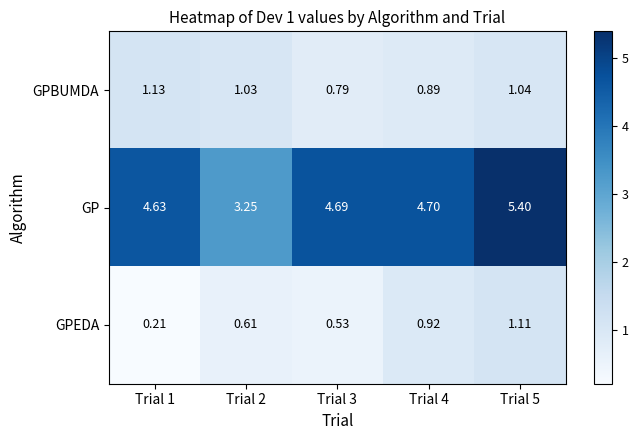

List the series in order of their peak value, lowest first.

GPEDA, GPBUMDA, GP